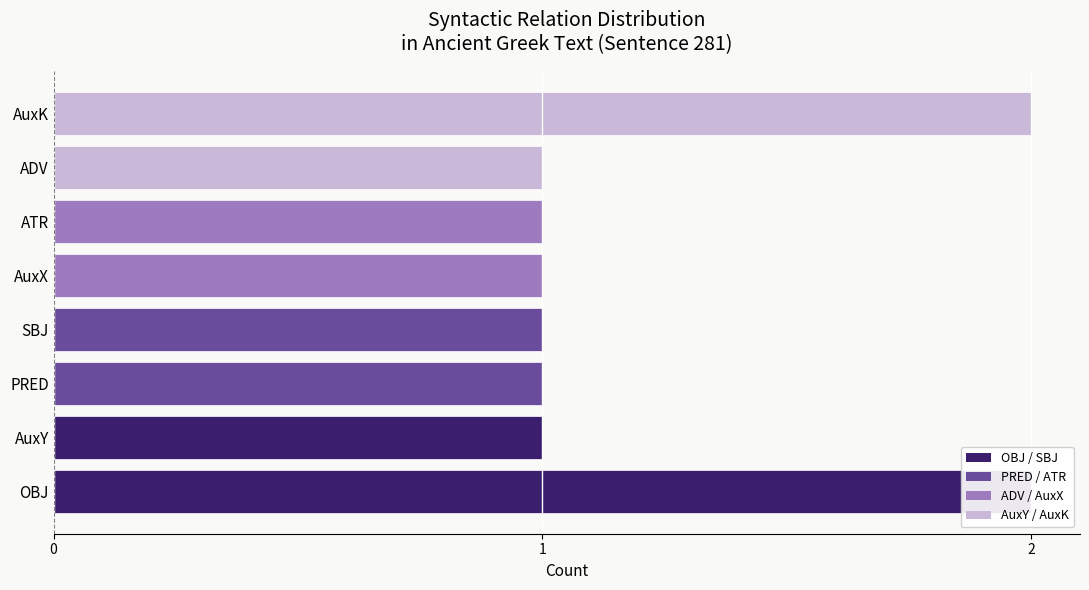

Reading left to right, what are all the values shown in this chart?

2	1	1	1	1	1	1	2